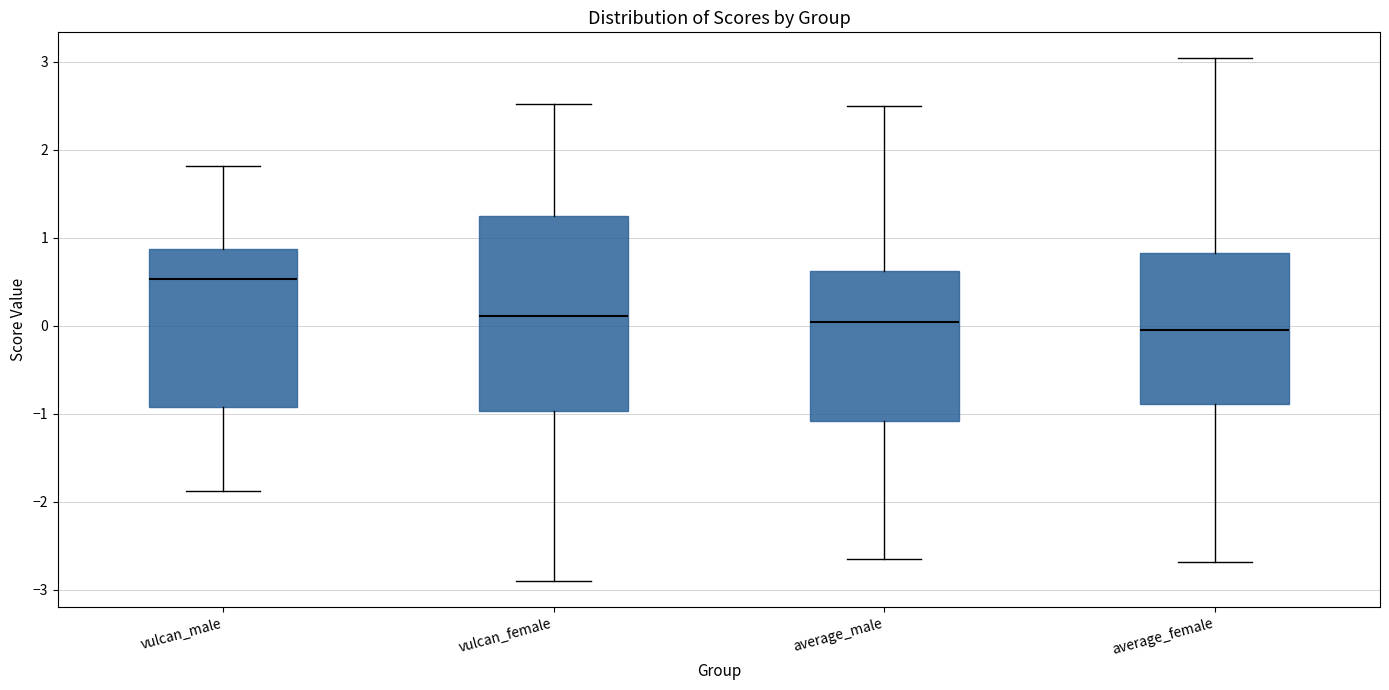

Reading left to right, transcribe this box plot: for each box, give where its median line is, the range the box spans, and where its two whiskers end, as read against the y-axis. The values are not printed on the chart, so give them approximately, as read against the axis.

vulcan_male: median 0.5, box -0.9 to 0.9, whiskers -1.9 to 1.8
vulcan_female: median 0.1, box -1.0 to 1.2, whiskers -2.9 to 2.5
average_male: median 0.0, box -1.1 to 0.6, whiskers -2.7 to 2.5
average_female: median 0.0, box -0.9 to 0.8, whiskers -2.7 to 3.0